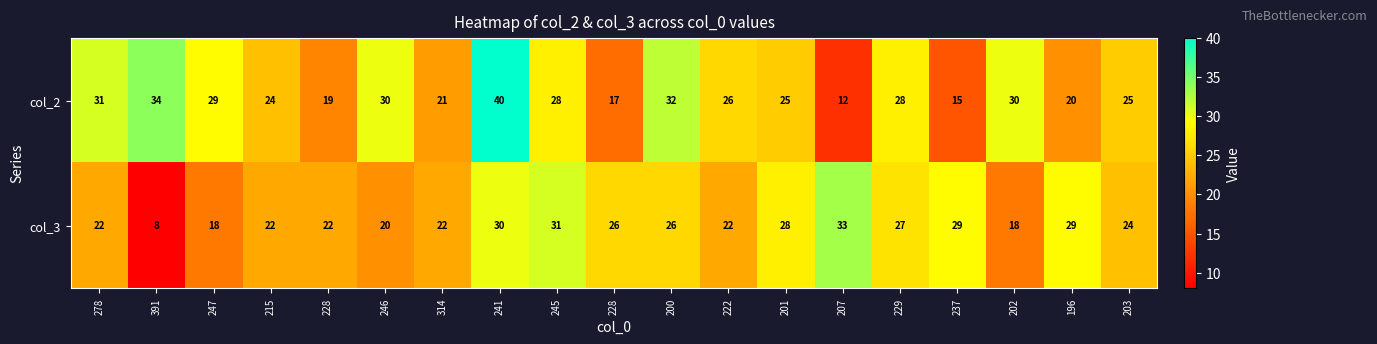

Reading right to left, what are all the values shown in this chart?

col_2: 203=25	196=20	202=30	237=15	229=28	207=12	201=25	222=26	200=32	228=17	245=28	241=40	314=21	246=30	228=19	215=24	247=29	391=34	278=31
col_3: 203=24	196=29	202=18	237=29	229=27	207=33	201=28	222=22	200=26	228=26	245=31	241=30	314=22	246=20	228=22	215=22	247=18	391=8	278=22